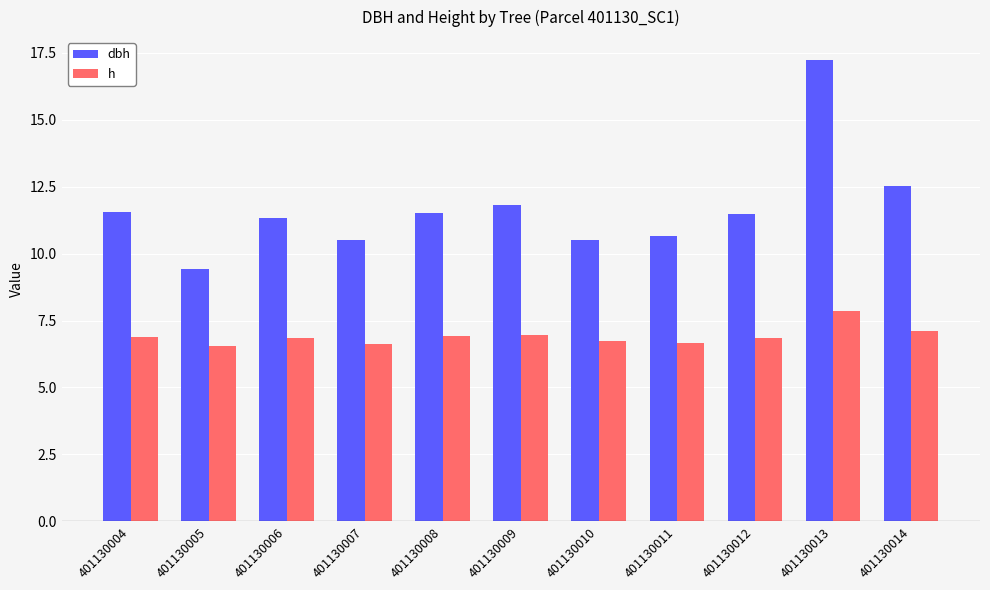

What is the sum of the h values at 401130009 and 401130010?

13.7